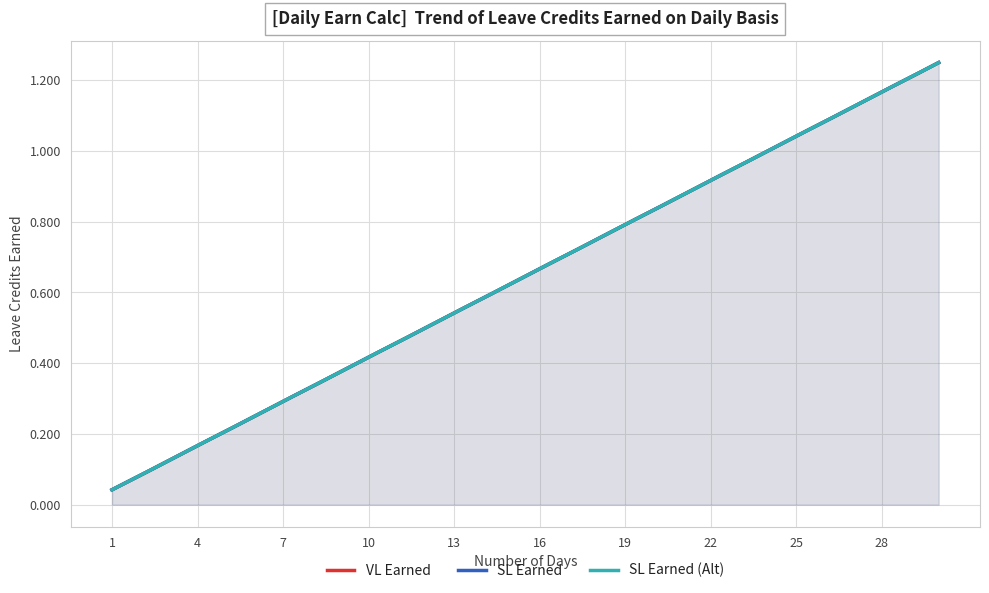

Reading right to left, transcribe all the data shown in this chart.

VL Earned: 1.2	1.2	1.2	1.1	1.1	1.0	1.0	1.0	0.9	0.9	0.8	0.8	0.8	0.7	0.7	0.6	0.6	0.5	0.5	0.5	0.4	0.4	0.3	0.3	0.2	0.2	0.2	0.1	0.1	0.0
SL Earned: 1.2	1.2	1.2	1.1	1.1	1.0	1.0	1.0	0.9	0.9	0.8	0.8	0.8	0.7	0.7	0.6	0.6	0.5	0.5	0.5	0.4	0.4	0.3	0.3	0.2	0.2	0.2	0.1	0.1	0.0
SL Earned (Alt): 1.2	1.2	1.2	1.1	1.1	1.0	1.0	1.0	0.9	0.9	0.8	0.8	0.8	0.7	0.7	0.6	0.6	0.5	0.5	0.5	0.4	0.4	0.3	0.3	0.2	0.2	0.2	0.1	0.1	0.0